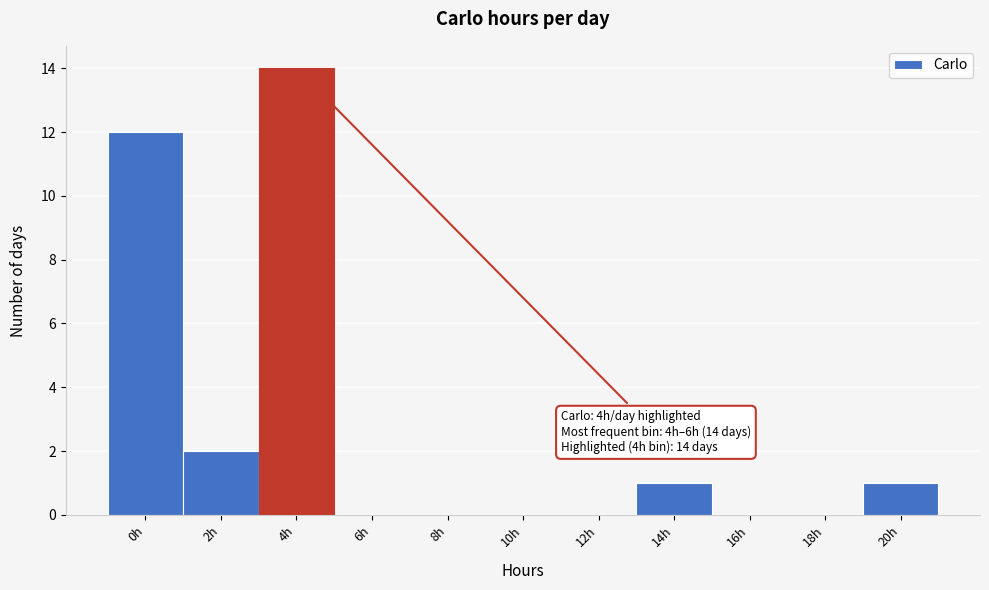

Reading left to right, what are all the values shown in this chart?

0h=12	2h=2	4h=14	6h=0	8h=0	10h=0	12h=0	14h=1	16h=0	18h=0	20h=1